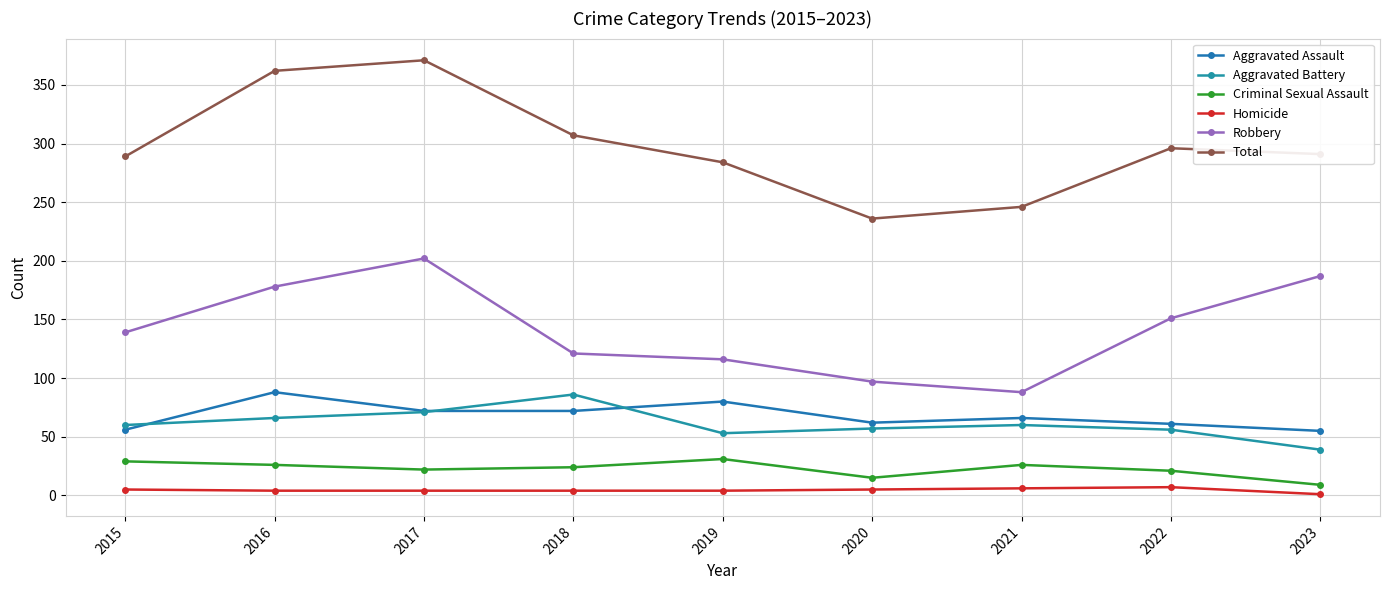

The Aggravated Battery series shows 13 at 2019. True or false?

False